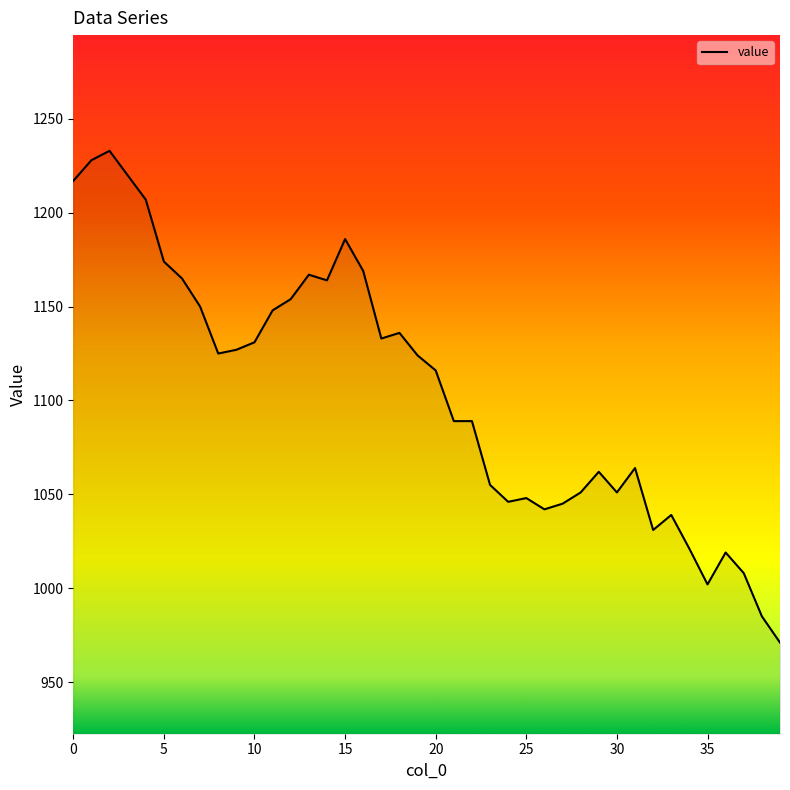

What is the difference between the maximum and minimum values?

262